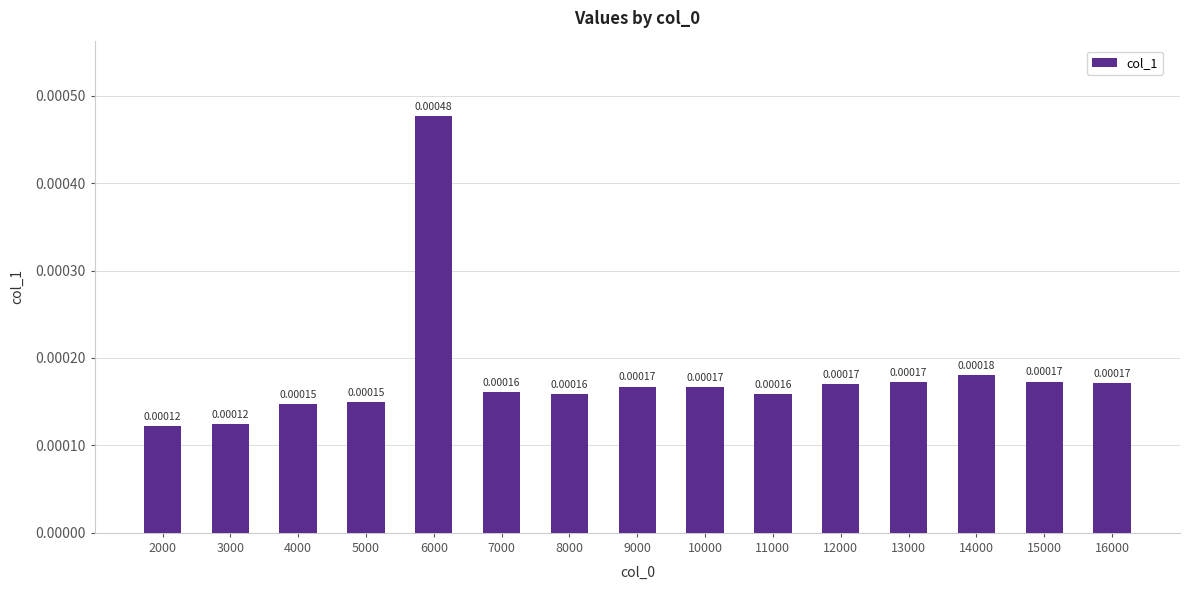

Count the values in the range 0 to 1.

15